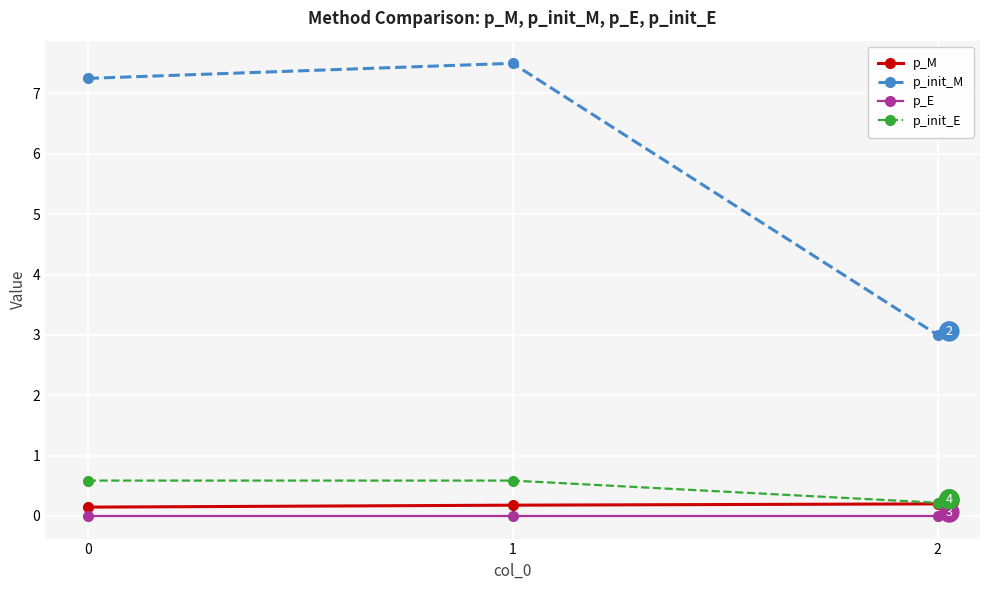

Does the chart have visible grid lines?

Yes